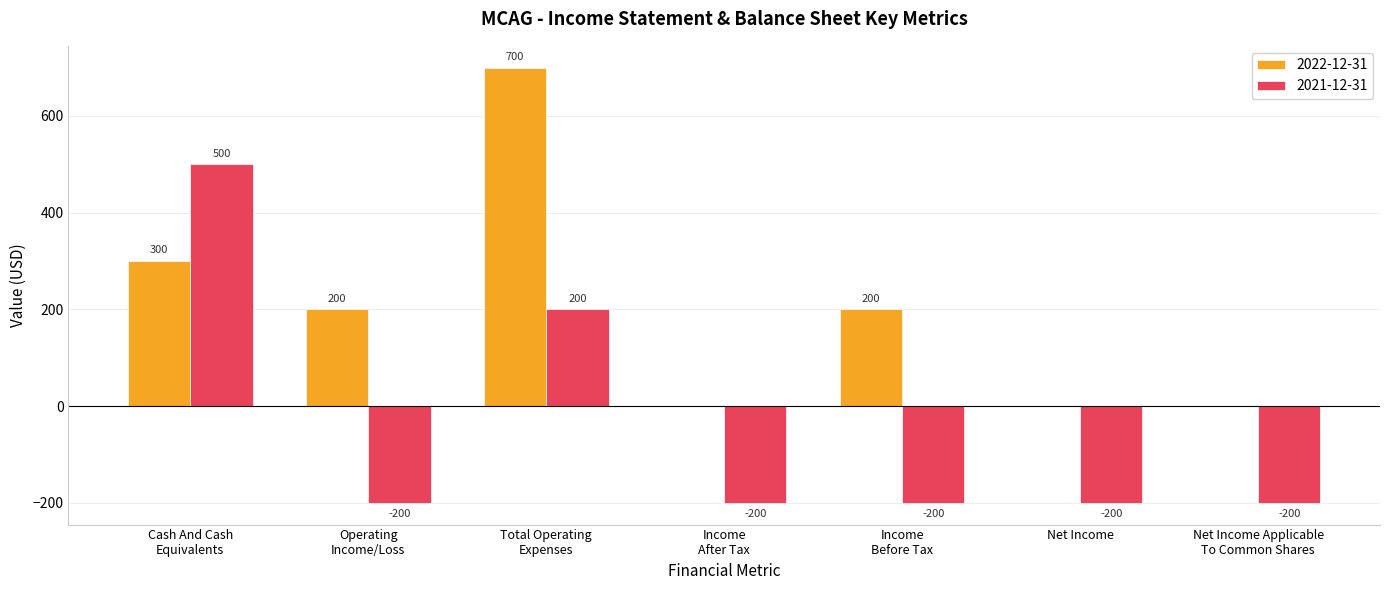

How many groups of bars are there?

7